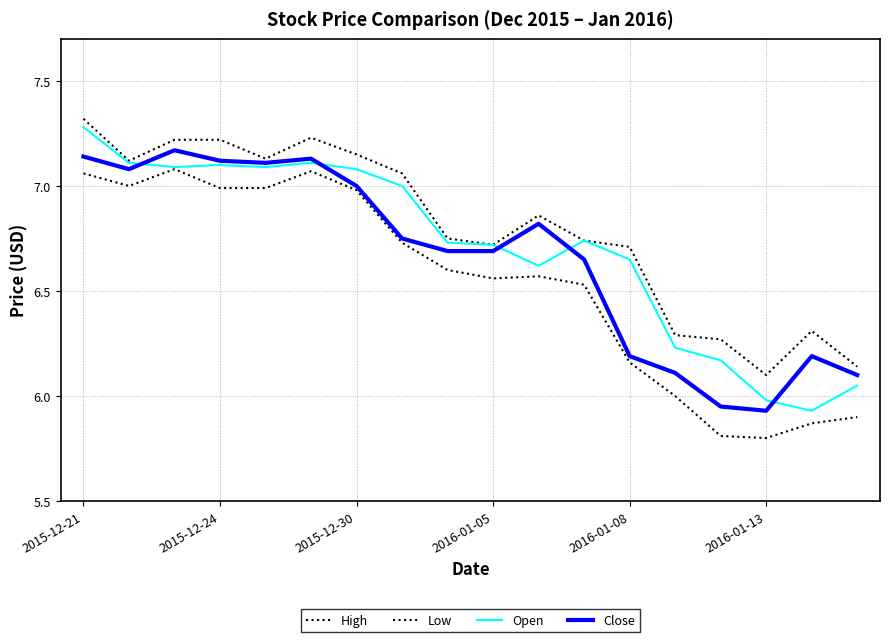

What is the difference between the maximum and minimum values in the Close series?

1.2